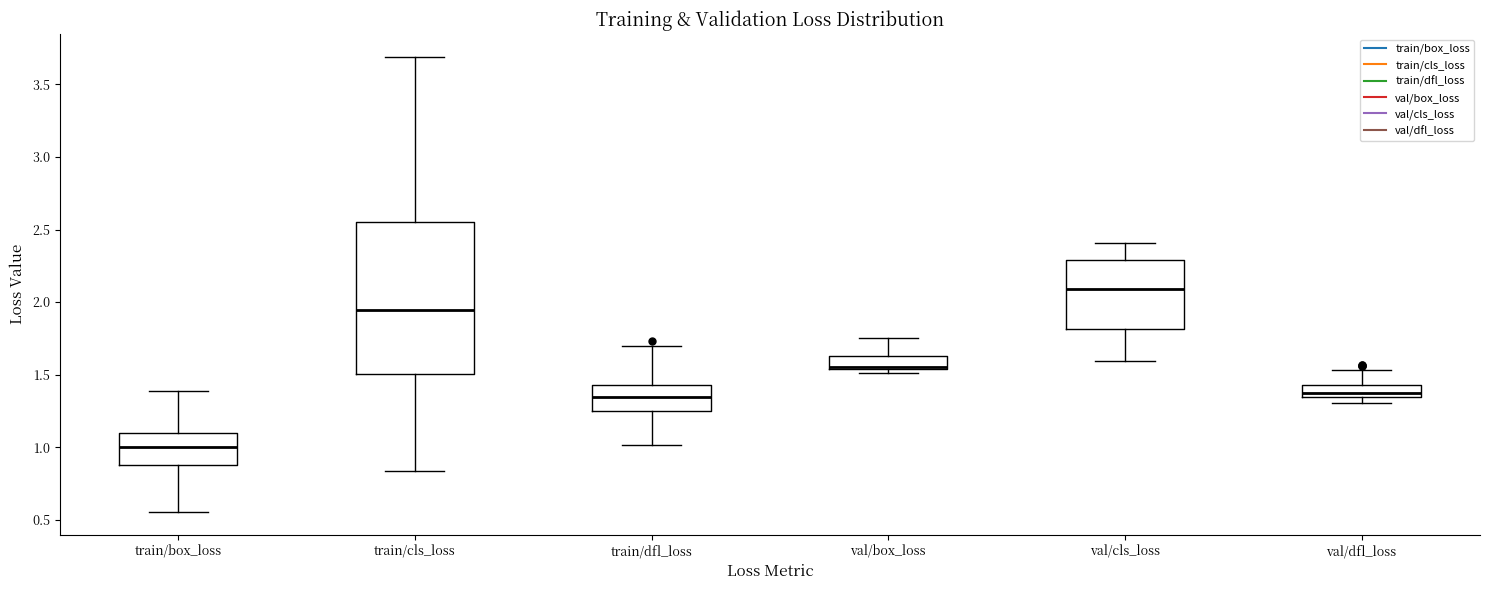

Which box is the tallest, from its lower edge to its upper edge?

train/cls_loss